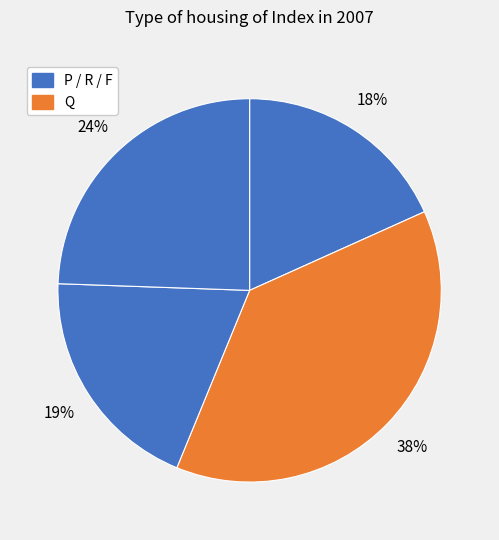

How many segments does this pie chart have?

4